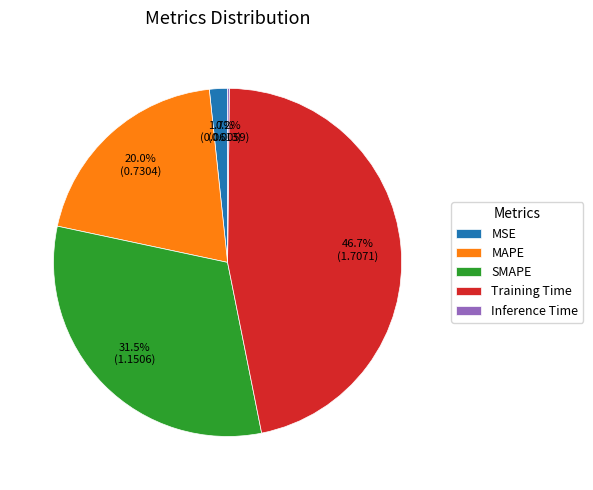

Which slice is the largest?

Training Time